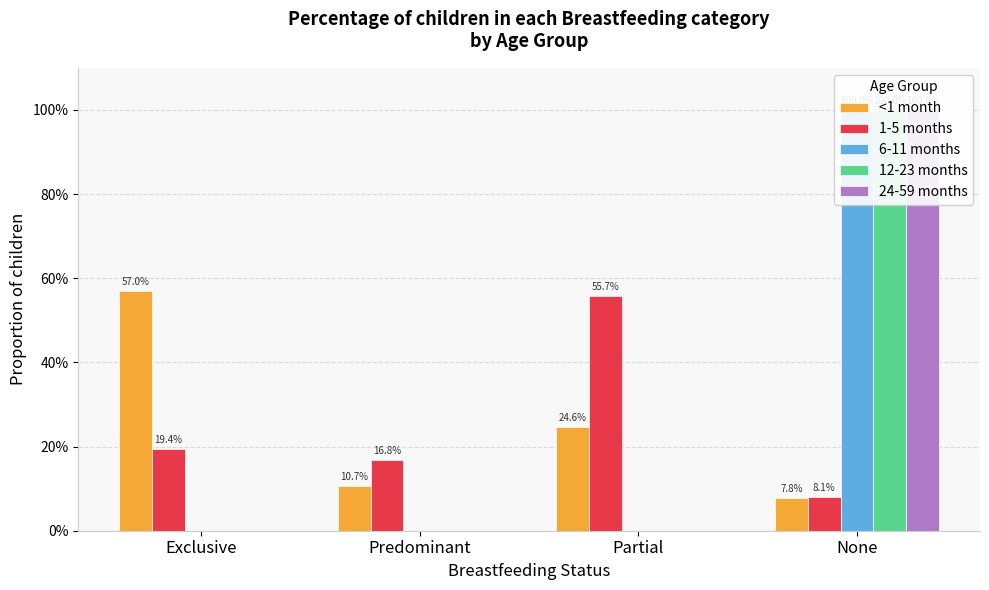

What is the label of the 3rd bar from the left?

Partial